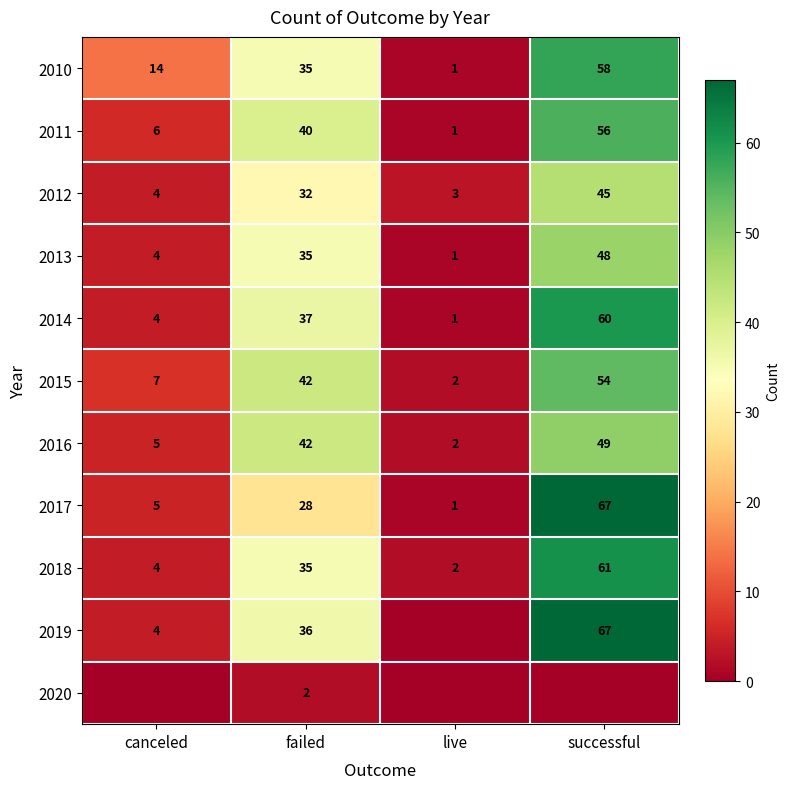

At which label does 2018 reach its minimum?

live